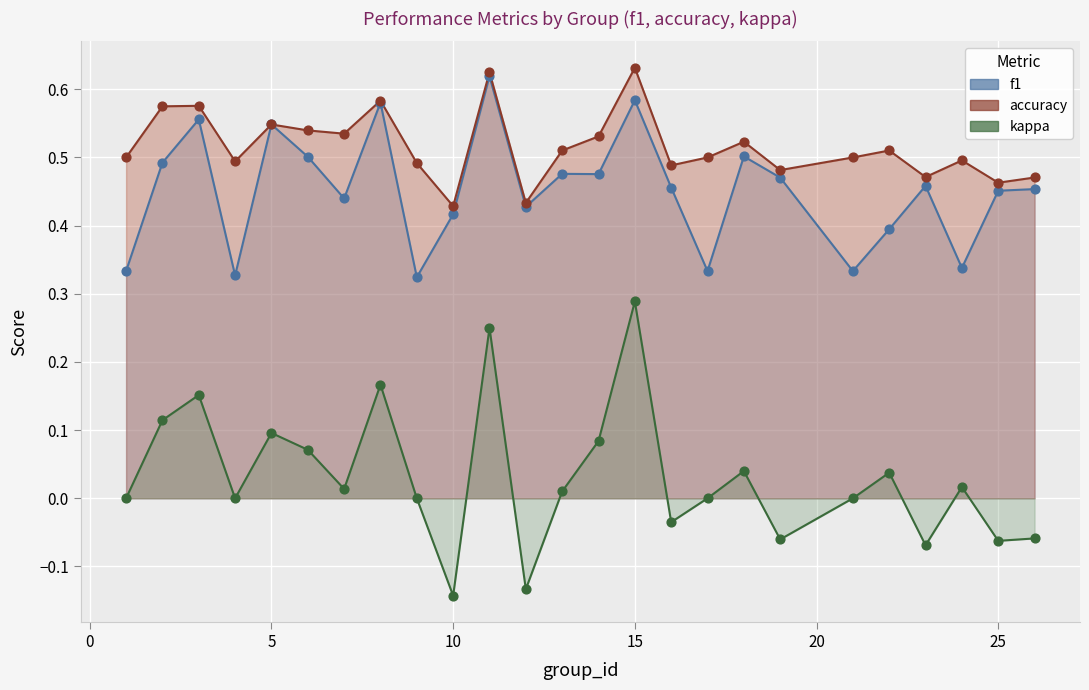

Which series has the largest total across all categories?

accuracy